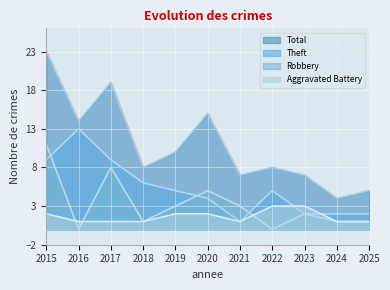

What is the difference between the Theft values at 2025 and 2022?

3